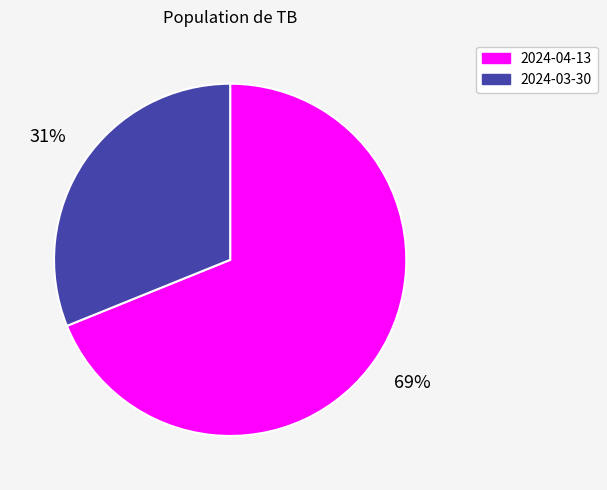

Approximately how many times larger is the value at 2024-04-13 compared to 2024-03-30?

2.2